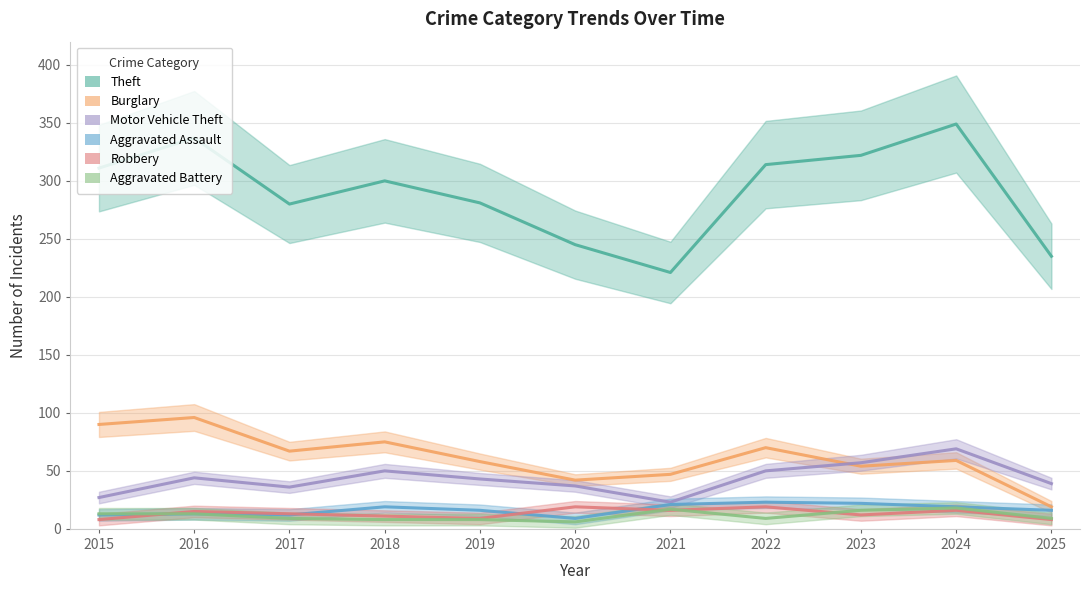

At 2017, list the series in order from largest to smallest.

Theft, Burglary, Motor Vehicle Theft, Robbery, Aggravated Assault, Aggravated Battery